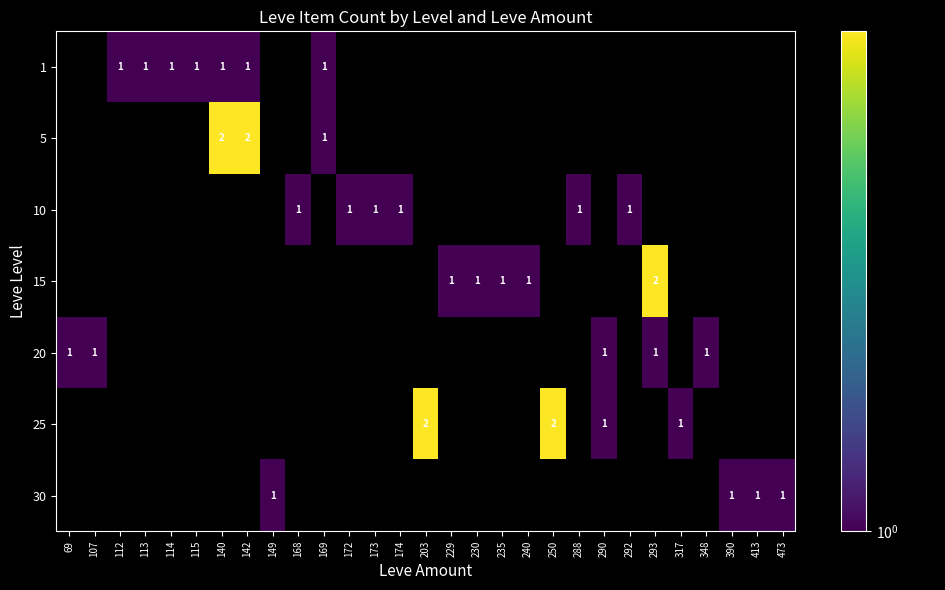

Is it true that 25 equals 2 at 250?

True